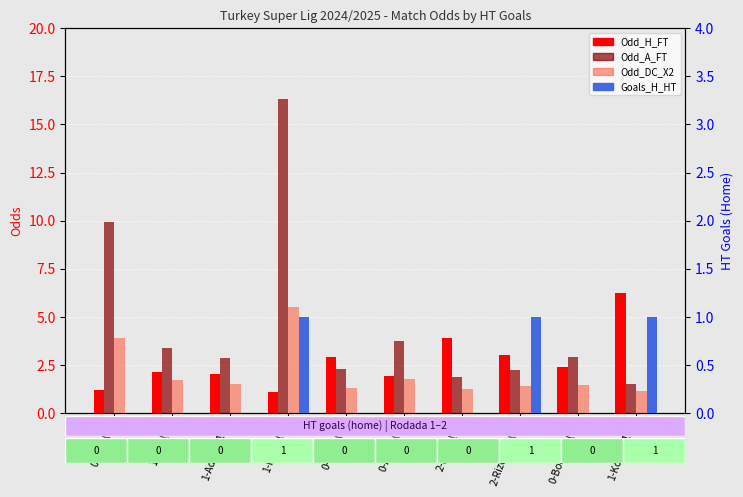

What is the sum of the Goals_H_HT values at 1-Fener(4) and 2-Beşik(7)?

1.0